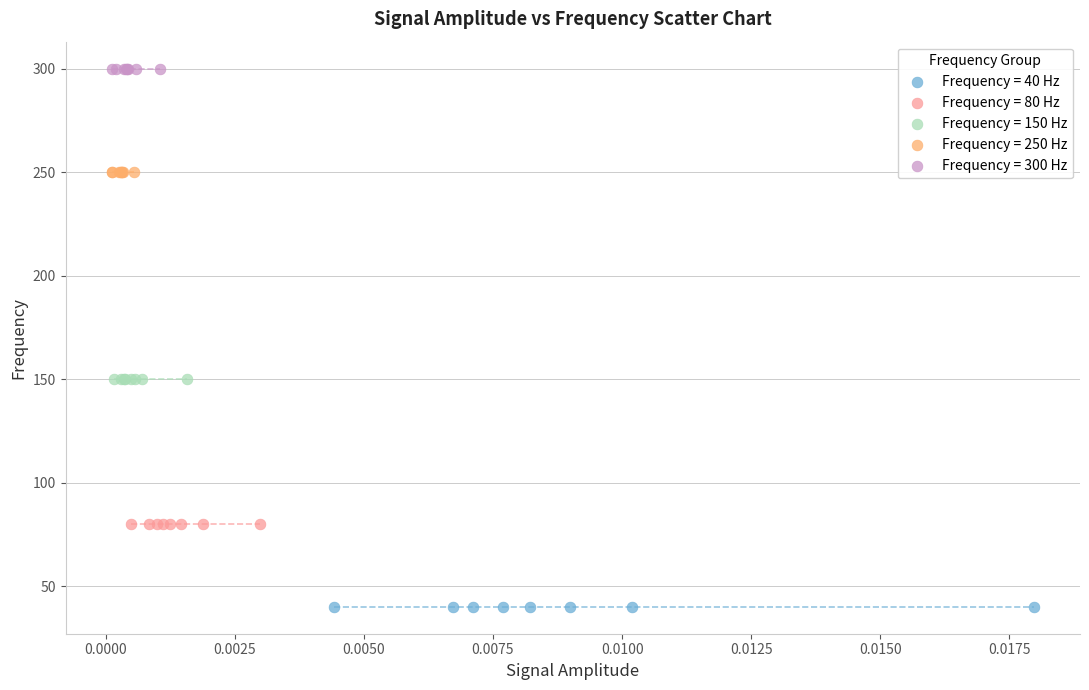

Which series reaches the maximum Y coordinate?

Frequency = 300 Hz